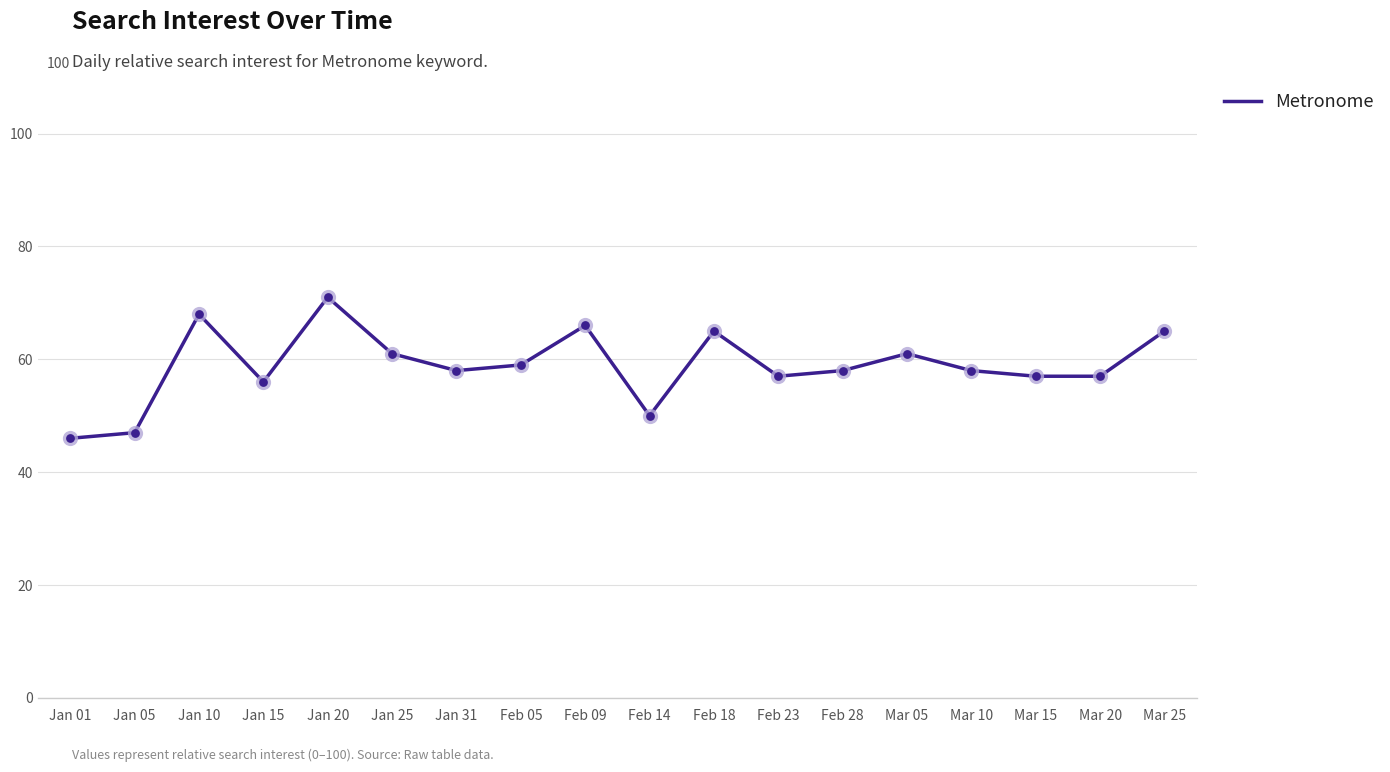

What is the ratio of the value at Feb 28 to the value at Feb 18?

0.9